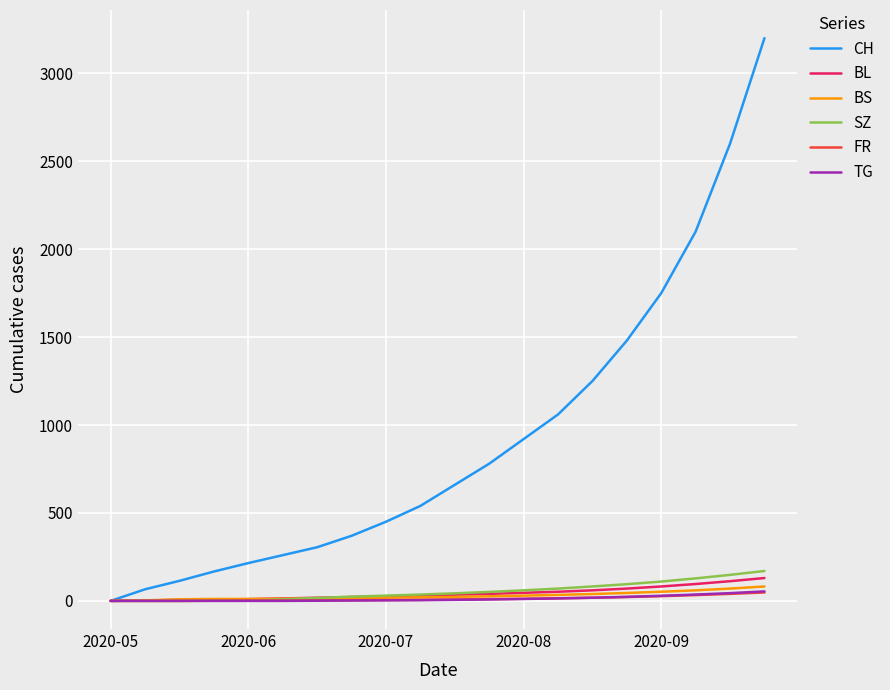

What is the sum of all FR values?

256